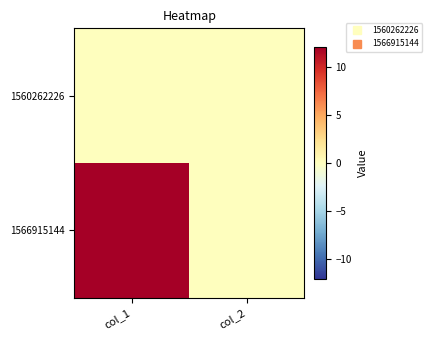

At col_1, list the series in order from smallest to largest.

1560262226, 1566915144